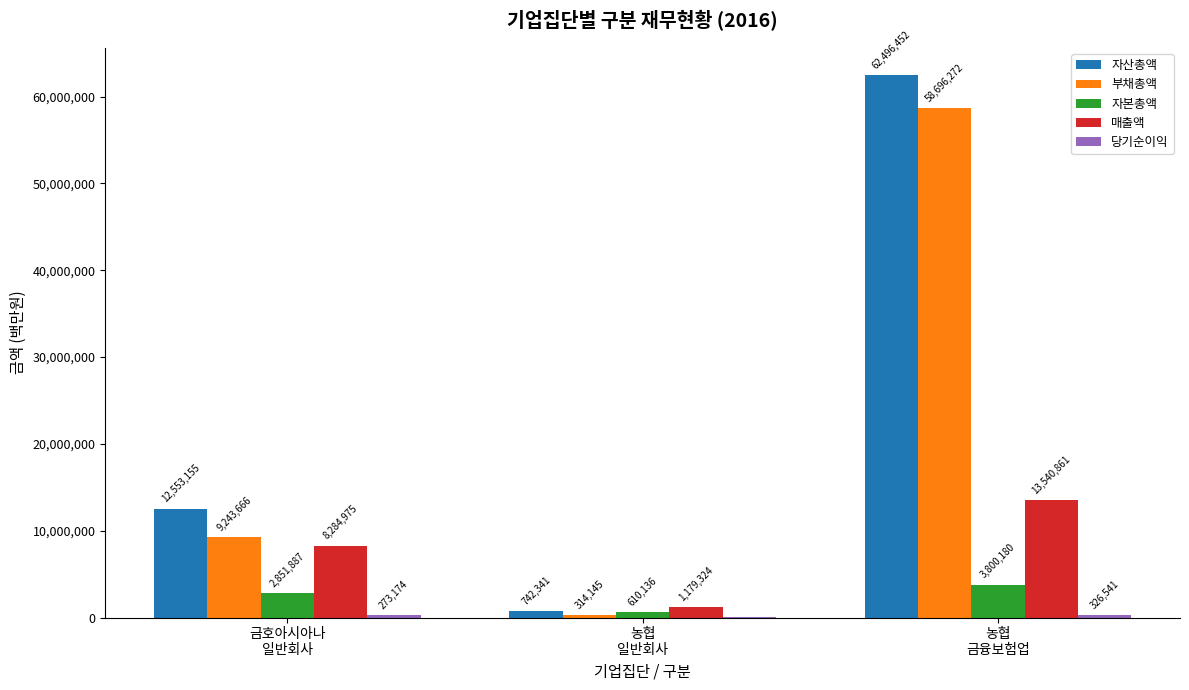

How many 매출액 values are between 1179324 and 13540861?

3